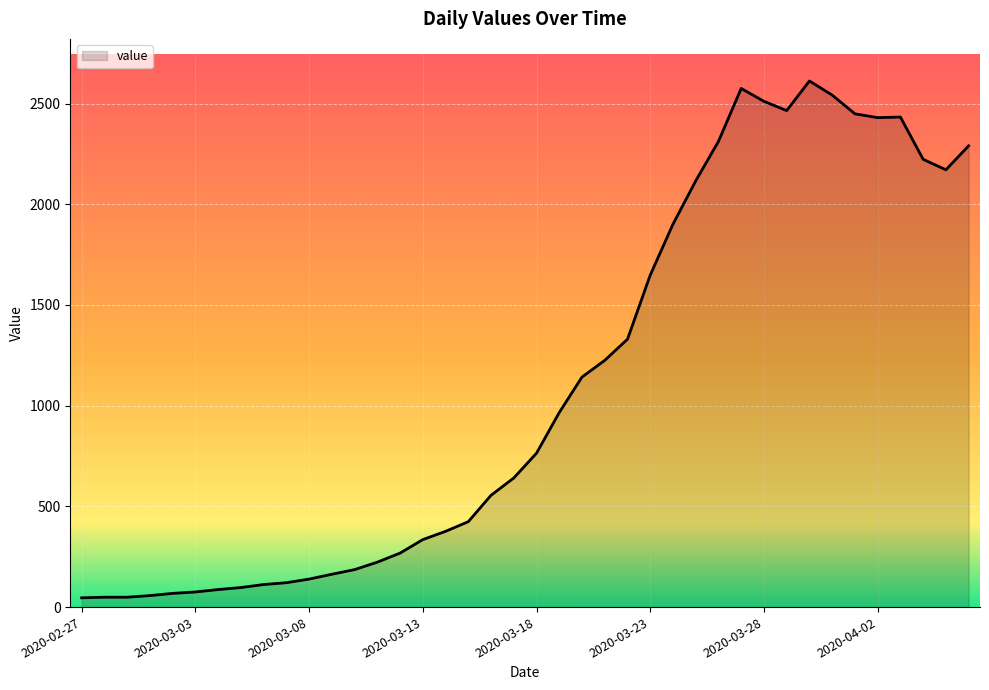

How many lines are shown in the chart?

1